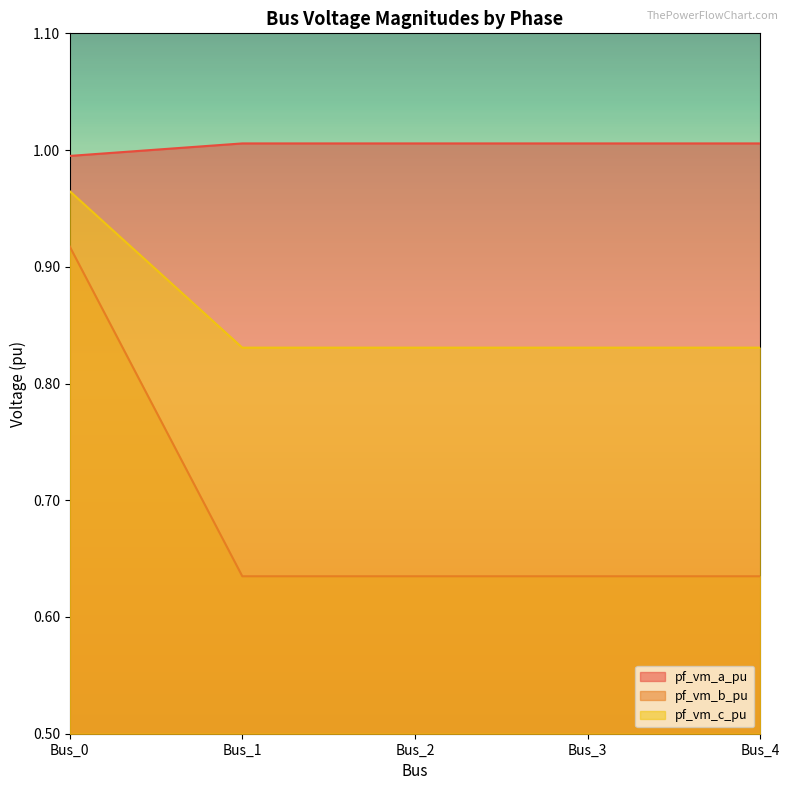

What is the maximum value shown in the chart?

1.0